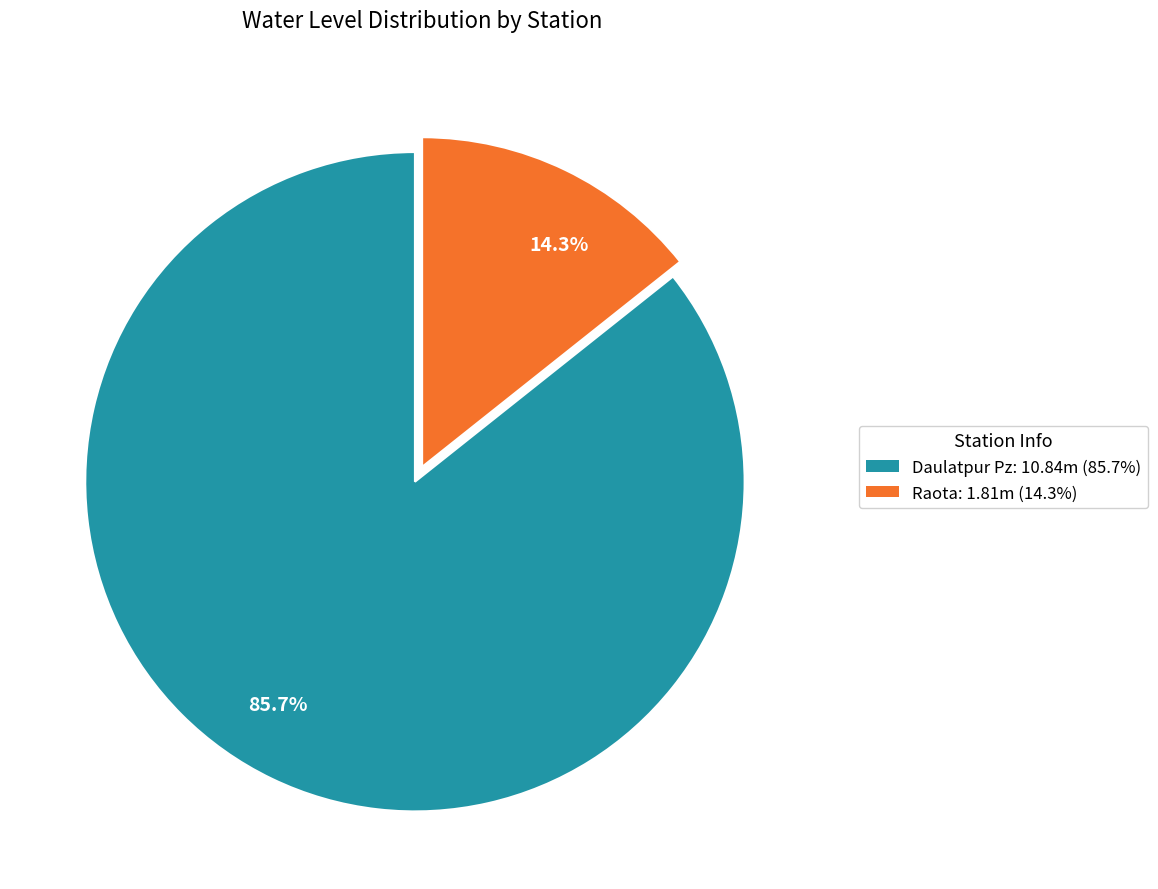

Rank the categories by value from highest to lowest.

85.7%, 14.3%